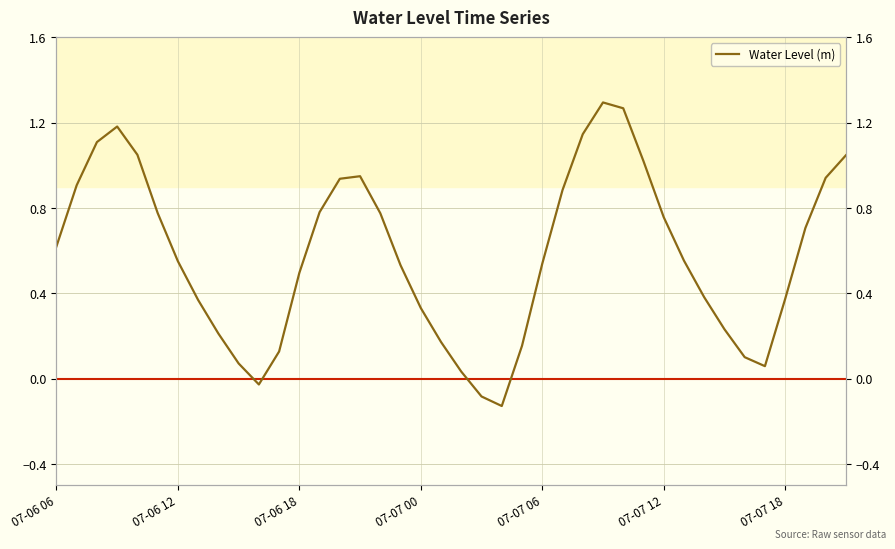

Rank the categories by value from highest to lowest.

27, 28, 07-07 00, 26, 07-06 18, 07-07 06, 39, 29, 15, 38, 14, 07-06 12, 25, 13, 07-07 12, 16, 30, 37, 07-06 06, 31, 07-07 18, 24, 17, 12, 32, 36, 7, 18, 33, 8, 19, 23, 11, 34, 9, 35, 20, 10, 21, 22